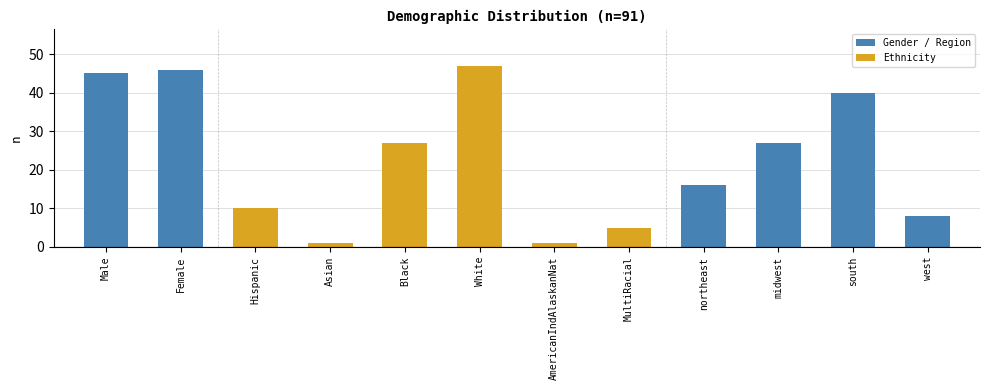

Approximately how many times larger is the value at AmericanIndAlaskanNat compared to MultiRacial?

0.2